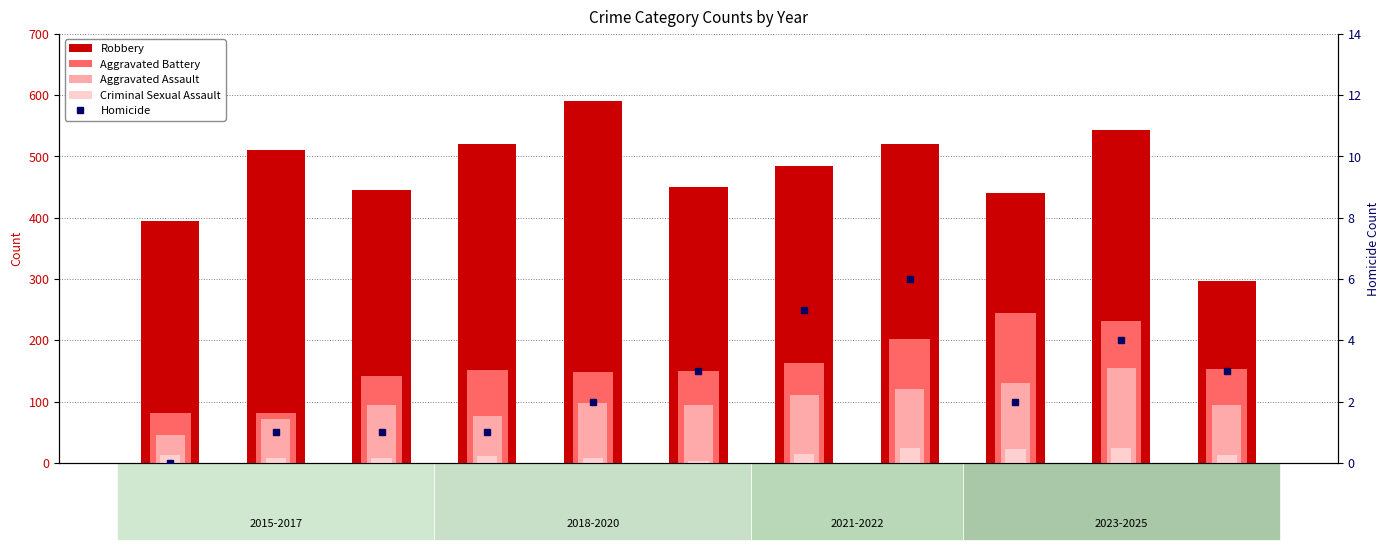

What is the difference between the maximum and minimum values in the Aggravated Battery series?

162